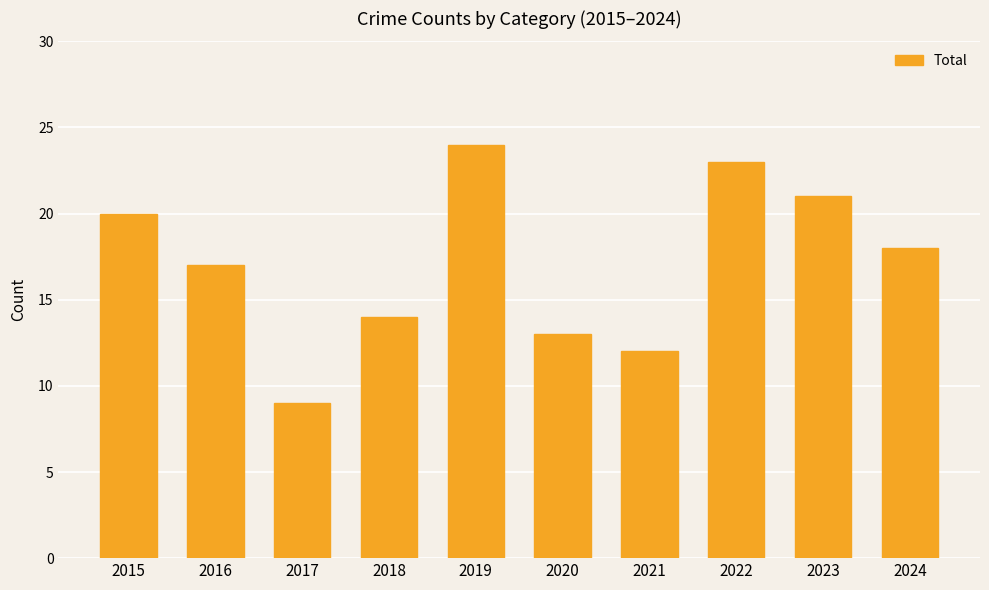

Does the chart contain stacked bars?

No